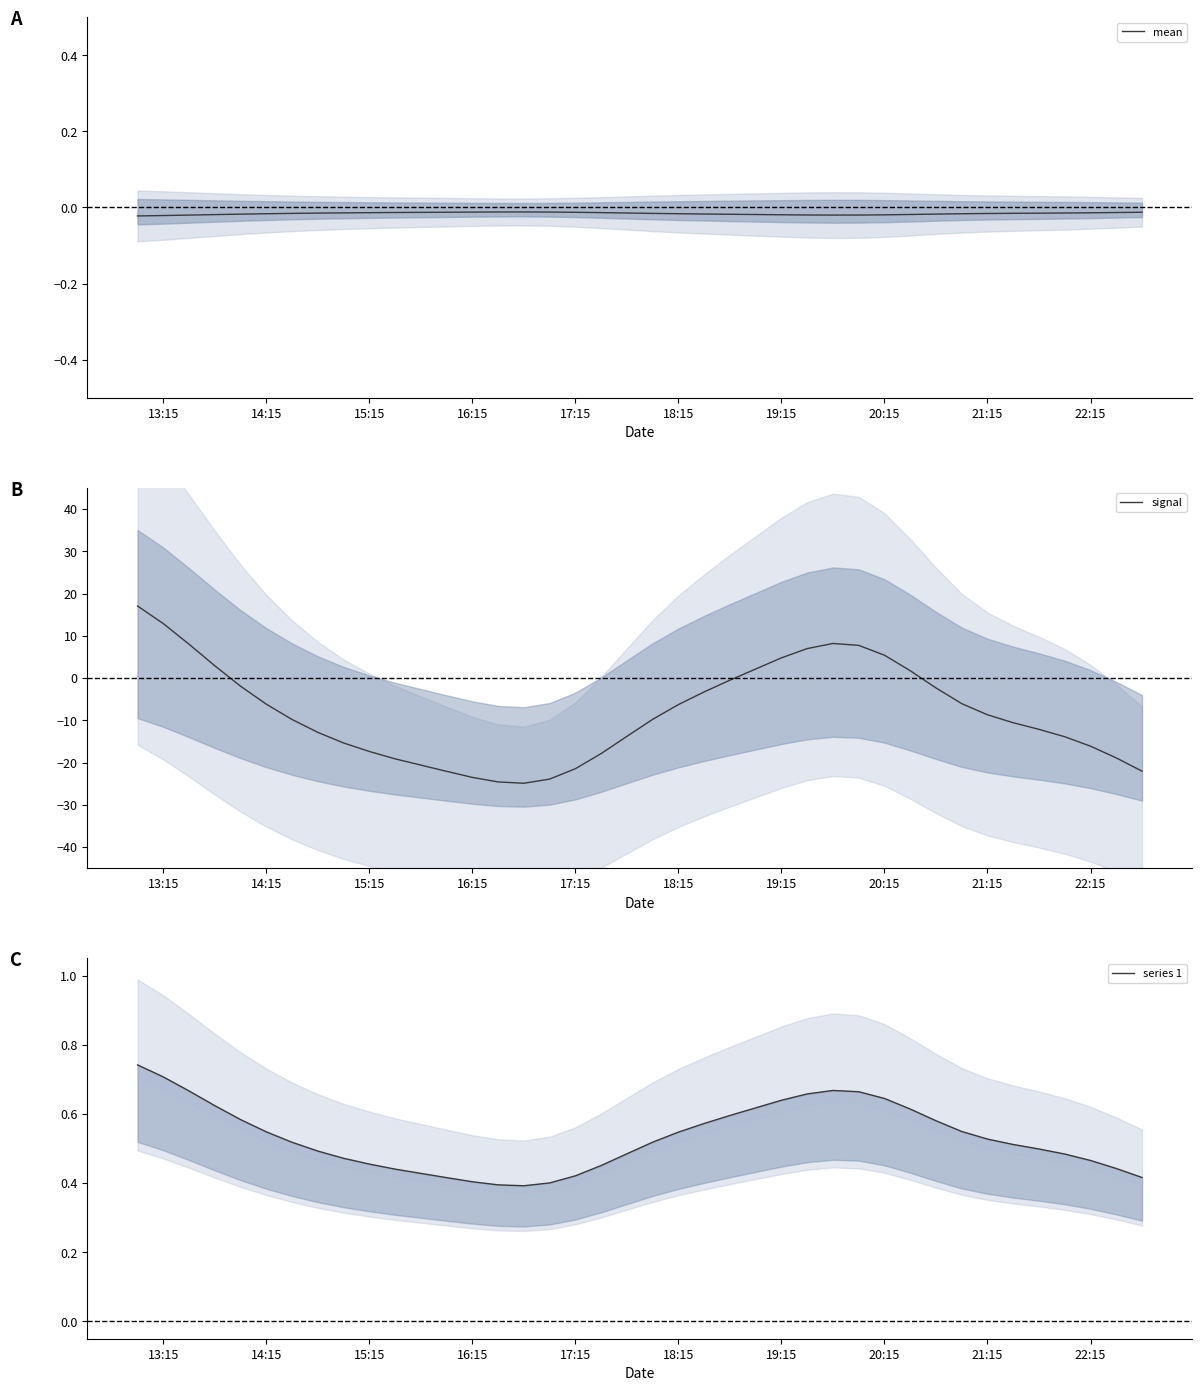

Reading right to left, extract all data points from this chart.

mean: -0.0	-0.0	-0.0	-0.0	-0.0	-0.0	-0.0	-0.0	-0.0	-0.0	-0.0	-0.0	-0.0	-0.0	-0.0	-0.0	-0.0	-0.0	-0.0	-0.0	-0.0	-0.0	-0.0	-0.0	-0.0	-0.0	-0.0	-0.0	-0.0	-0.0	-0.0	-0.0	-0.0	-0.0	-0.0	-0.0	-0.0	-0.0	-0.0	-0.0
signal: -22.0	-18.9	-16.1	-13.9	-12.1	-10.6	-8.7	-6.1	-2.3	1.7	5.4	7.7	8.2	7.0	4.8	2.1	-0.5	-3.3	-6.3	-9.8	-13.8	-17.9	-21.5	-23.9	-24.9	-24.6	-23.5	-22.1	-20.6	-19.1	-17.4	-15.4	-12.9	-9.8	-6.2	-1.9	2.9	8.0	12.9	17.0
series 1: 0.4	0.4	0.5	0.5	0.5	0.5	0.5	0.5	0.6	0.6	0.6	0.7	0.7	0.7	0.6	0.6	0.6	0.6	0.5	0.5	0.5	0.5	0.4	0.4	0.4	0.4	0.4	0.4	0.4	0.4	0.5	0.5	0.5	0.5	0.5	0.6	0.6	0.7	0.7	0.7